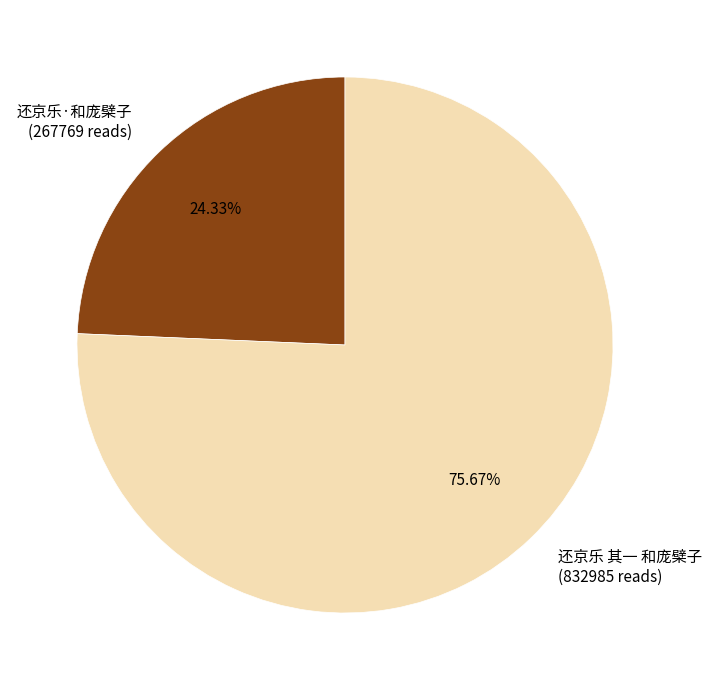

Which category has the smallest portion of the pie?

还京乐·和庞檗子